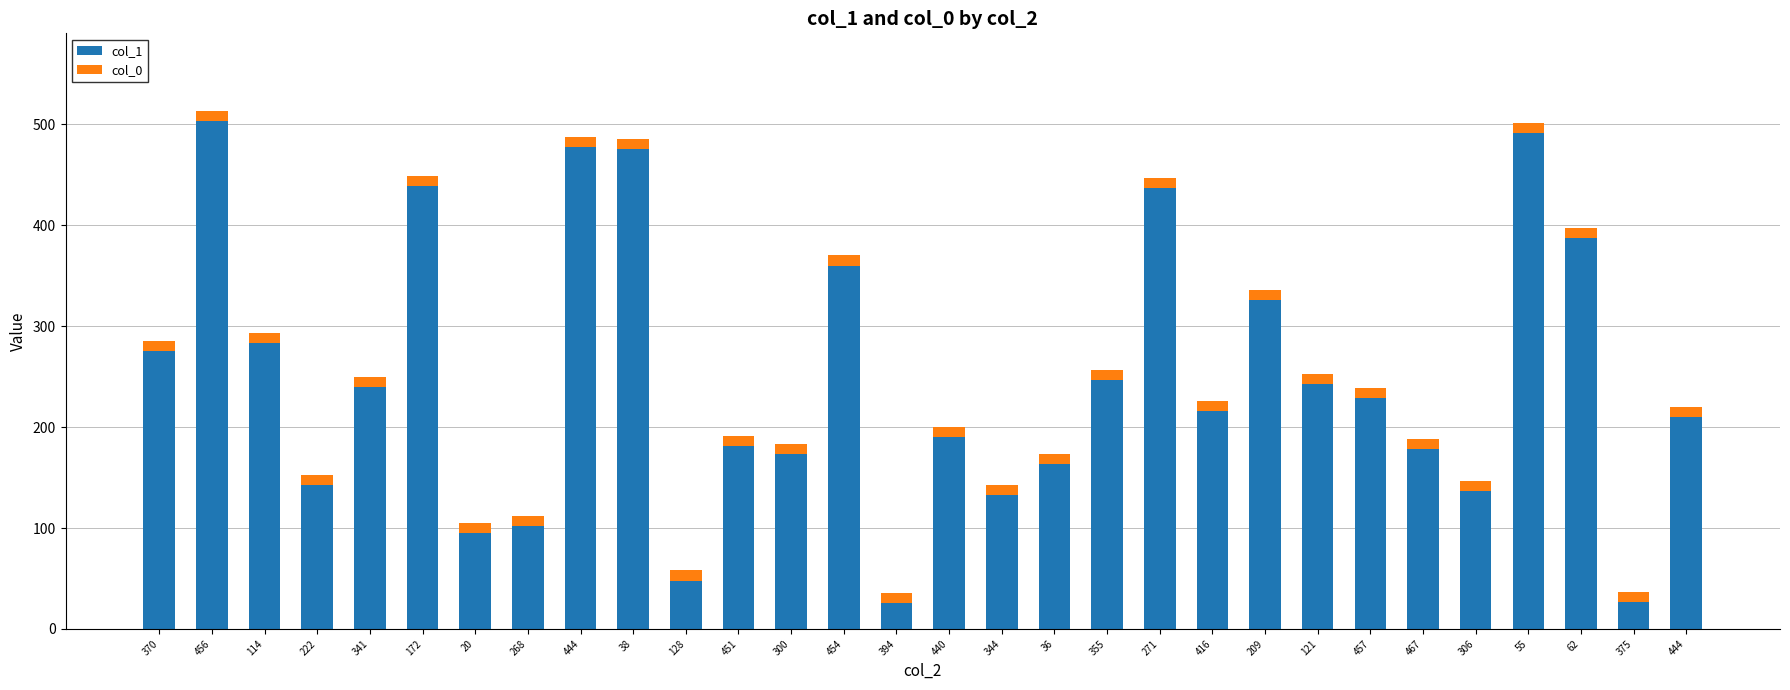

Rank the series by their average value, from lowest to highest.

col_0, col_1